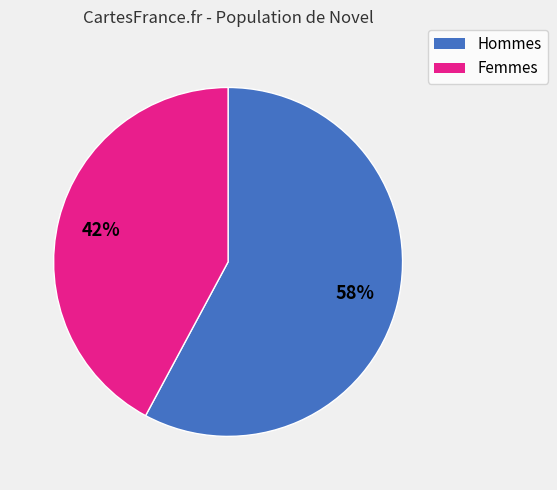

To the nearest percent, what is the average slice percentage?

50%